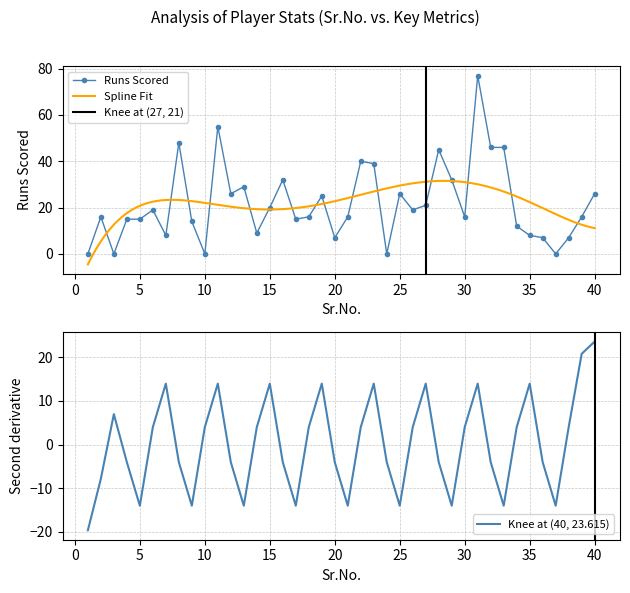

How many categories are shown in the chart?

40